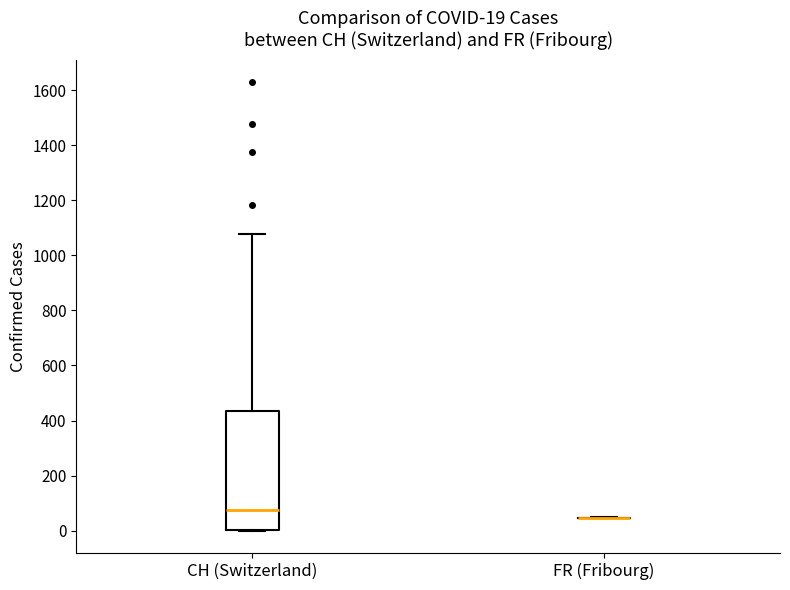

Which box is the tallest, from its lower edge to its upper edge?

CH (Switzerland)